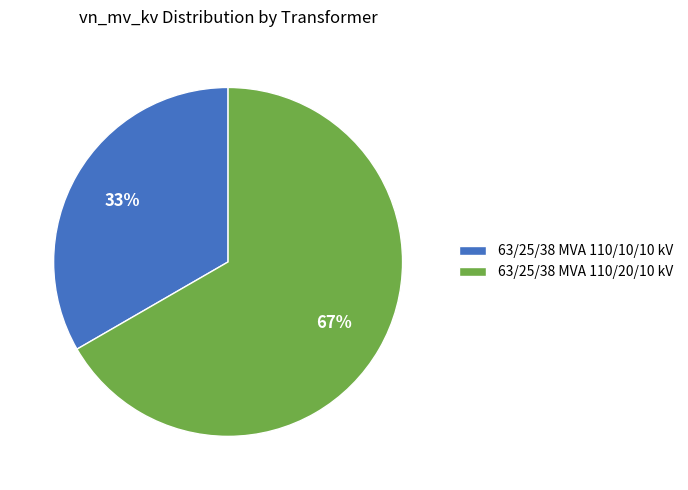

Does any single category account for the majority?

Yes